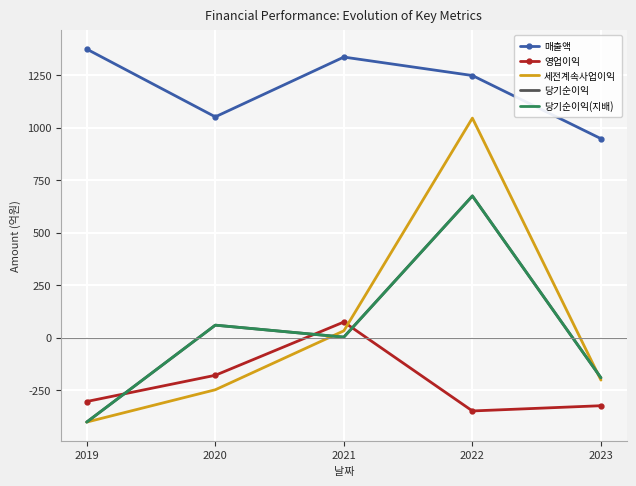

True or false: 당기순이익 and 매출액 cross at least once.

False